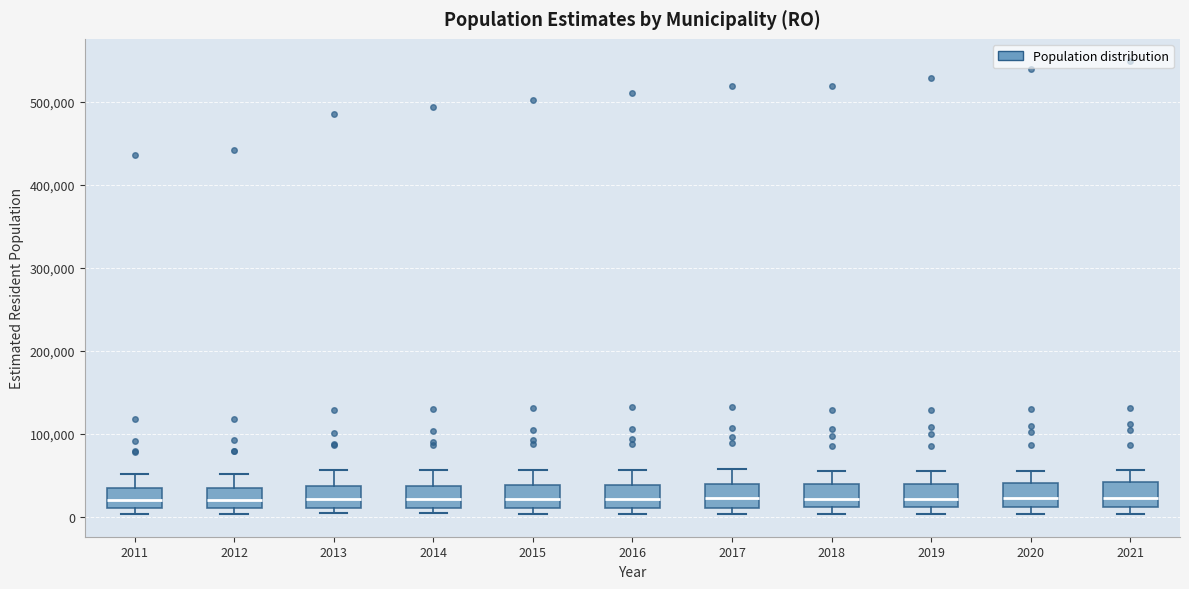

Where does the upper whisker of the box at x = 2017 end on the y-axis? The values are not printed on the chart, so give them approximately, as read against the axis.

60000